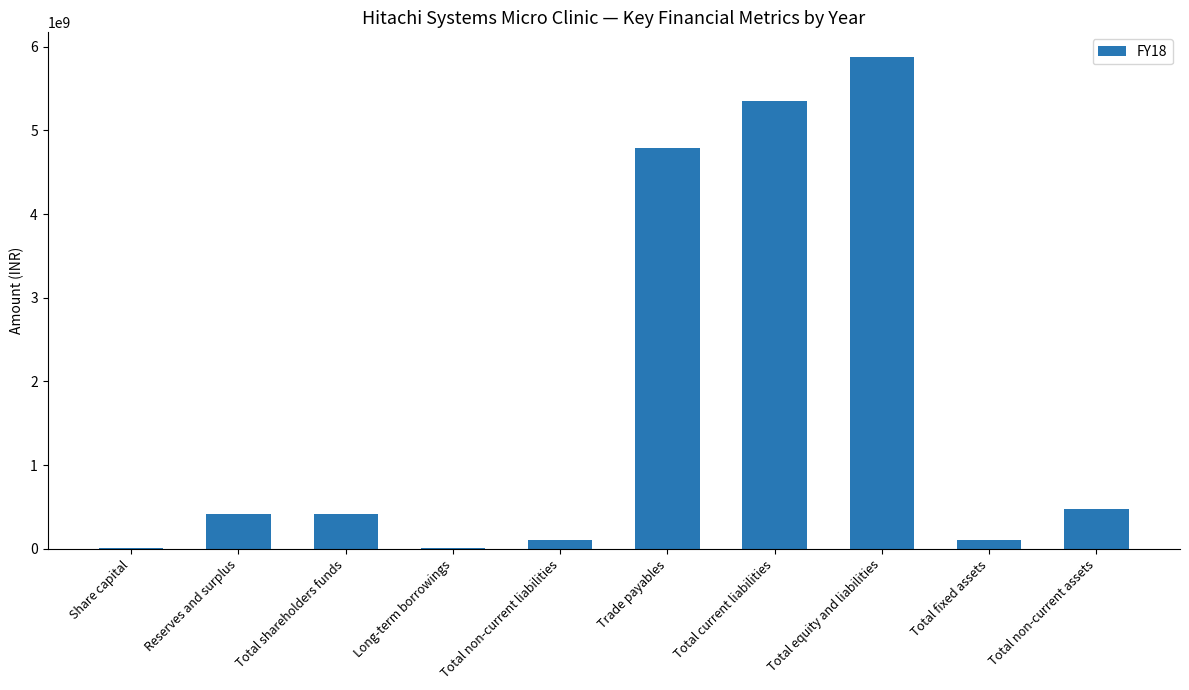

Where is the data nearest to the value 2941650000?

Trade payables